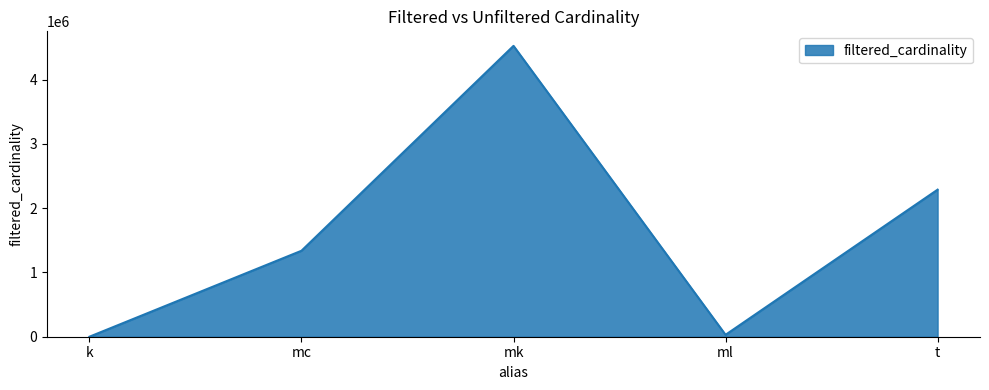

The value at mc is 1337140. True or false?

True